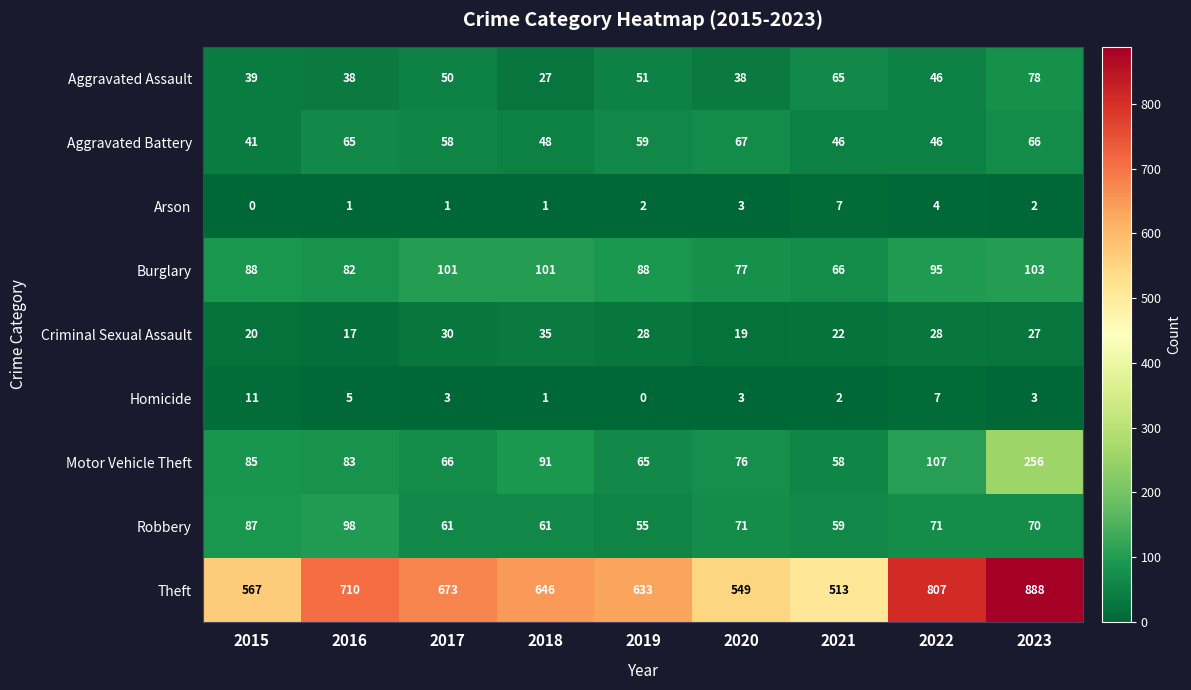

What value does the Aggravated Battery series have at 2018, to the nearest 10?

50